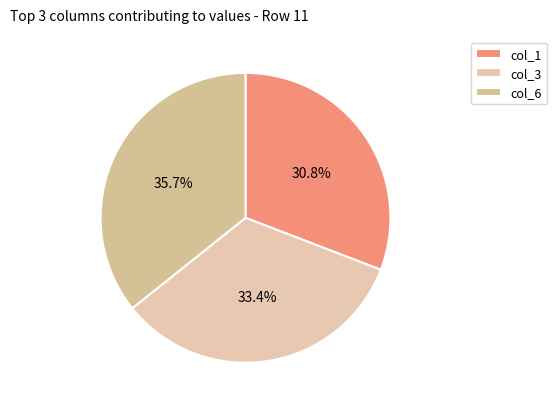

What is the largest slice in the pie chart?

col_6